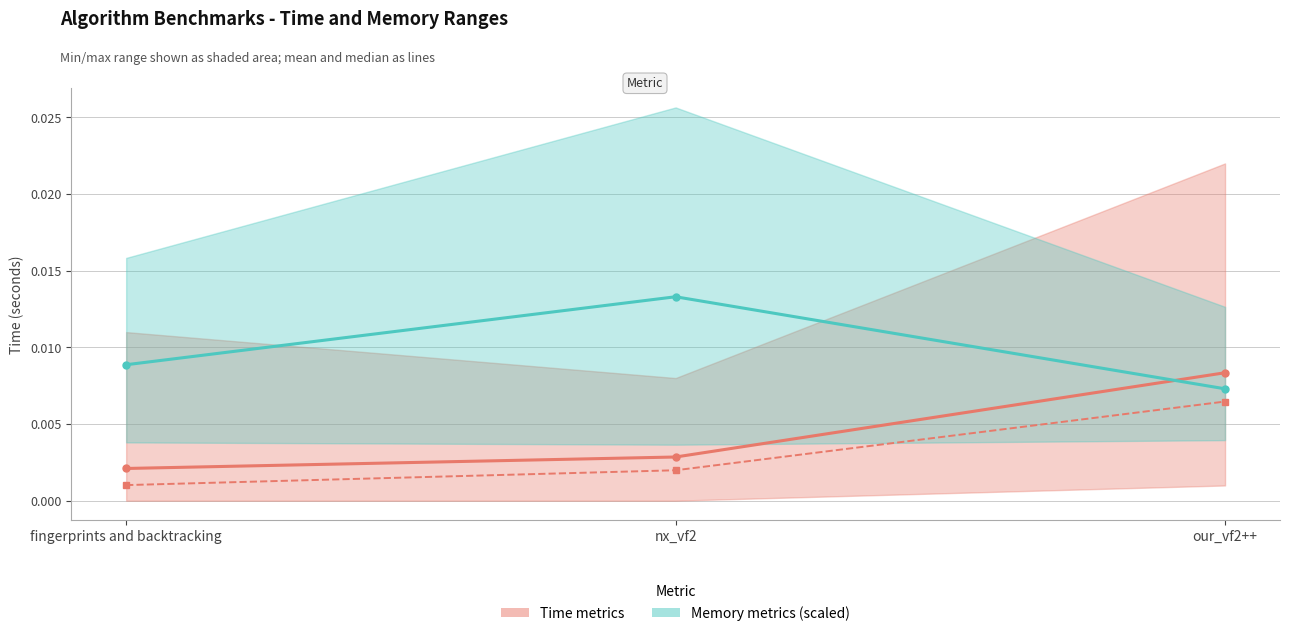

What position from the left is fingerprints and backtracking?

1